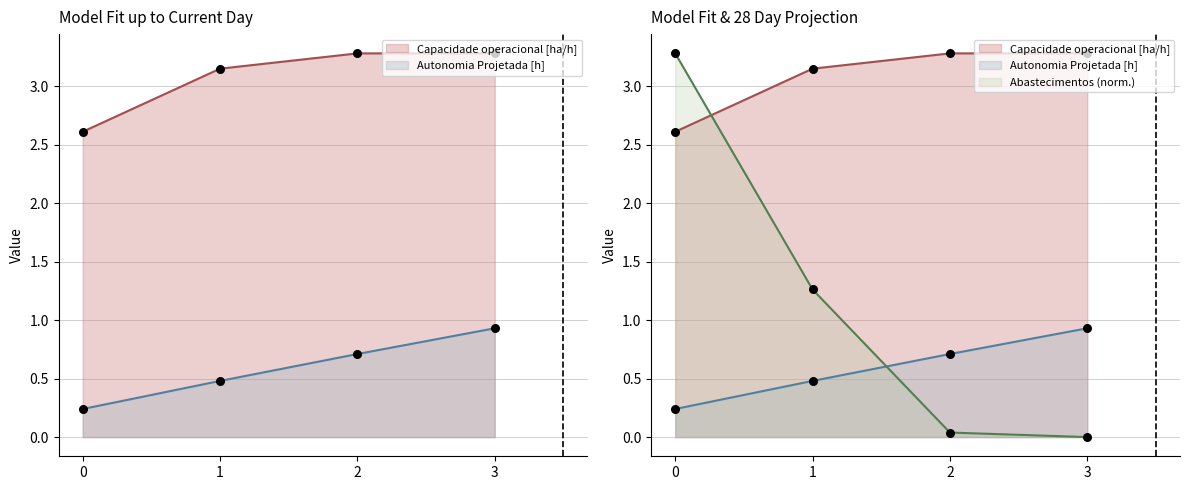

At how many categories does at least one series exceed 3?

4